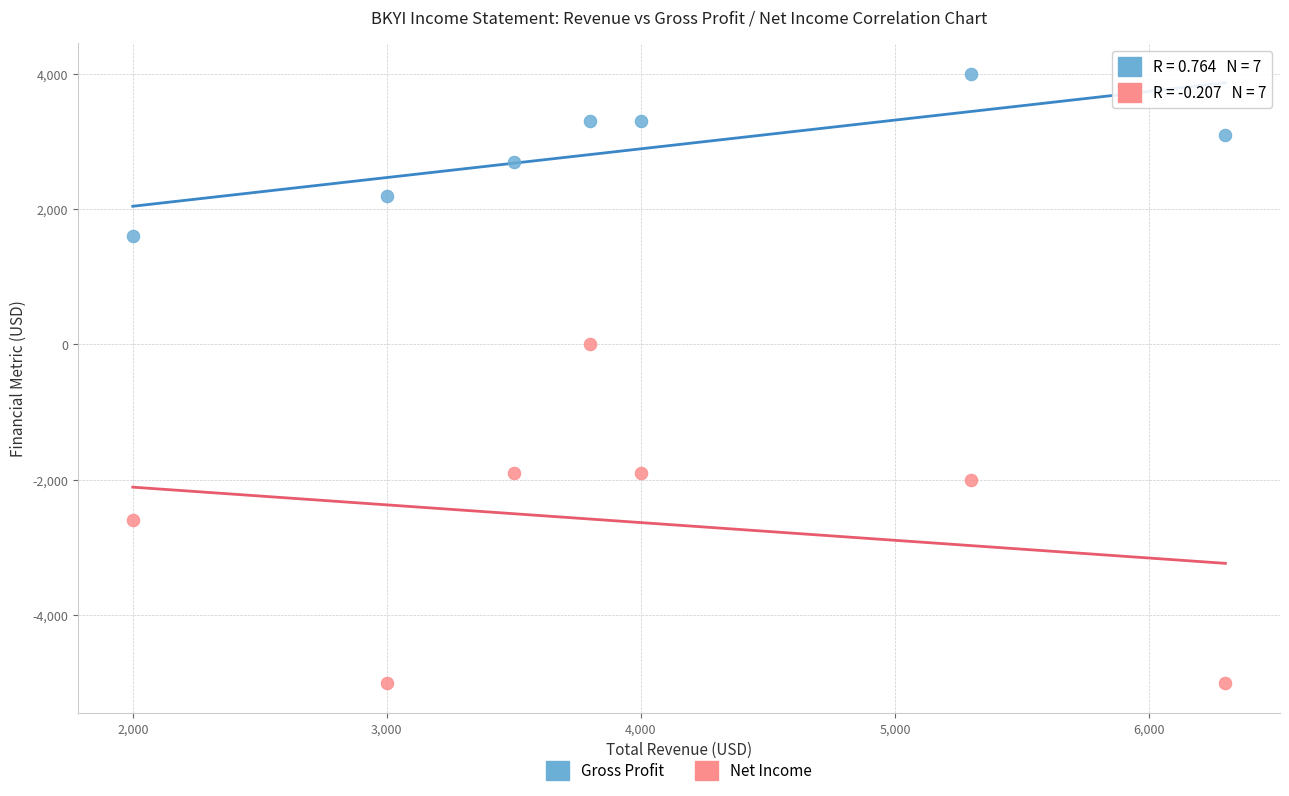

What are all the series names shown in the legend?

Gross Profit, Net Income